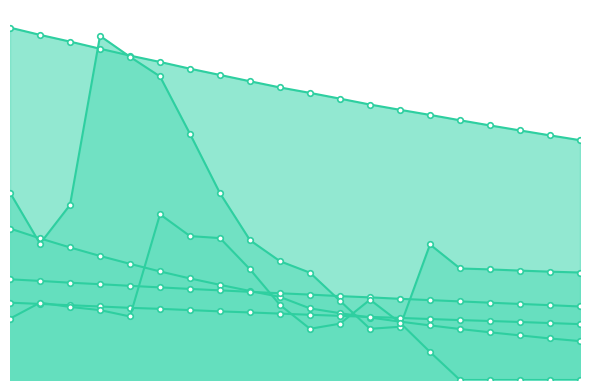

True or false: TETCO E Tx and HSC intersect in this chart.

False